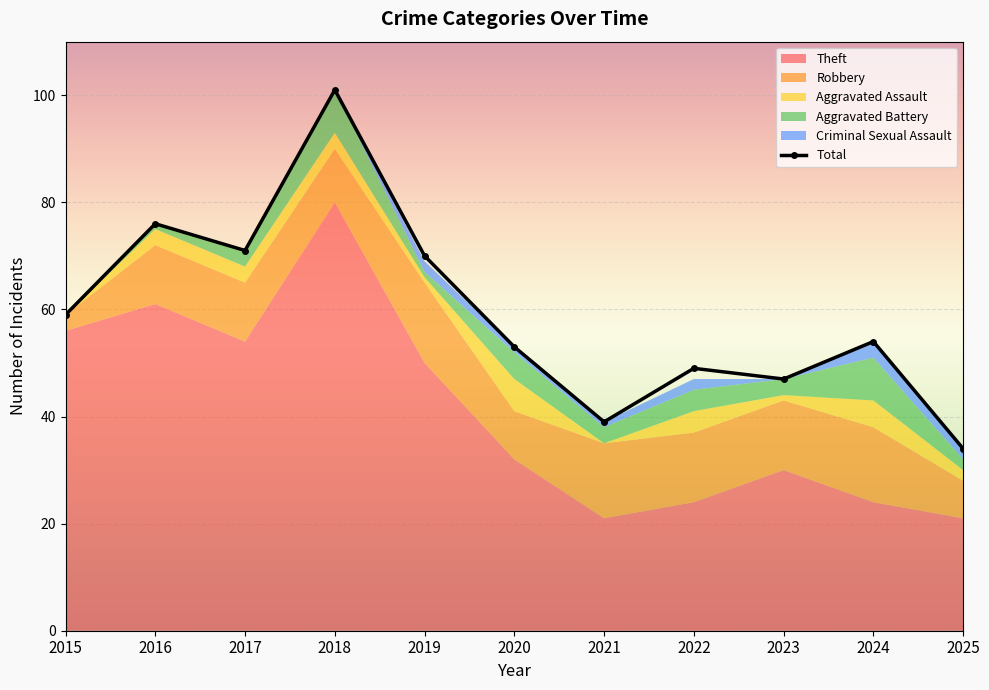

Which series changed the most between 2020 and 2021?

Total